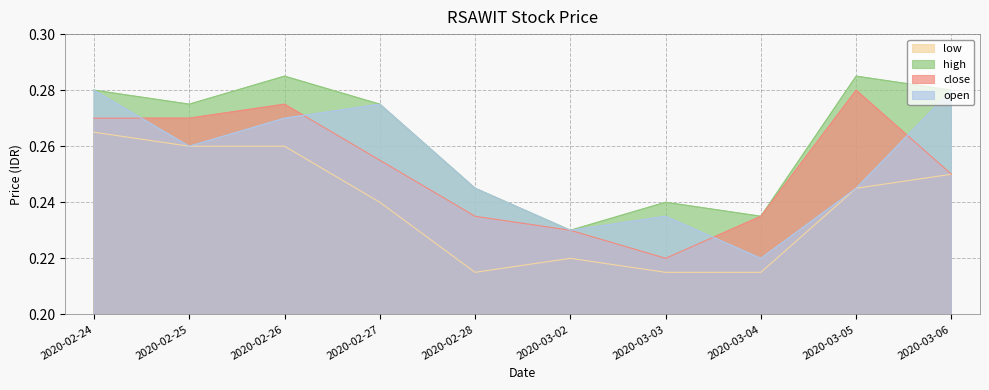

What is the average value of the high series?

0.3